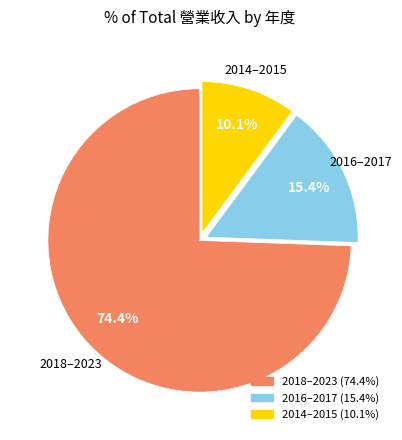

Count the number of slices in the pie.

3